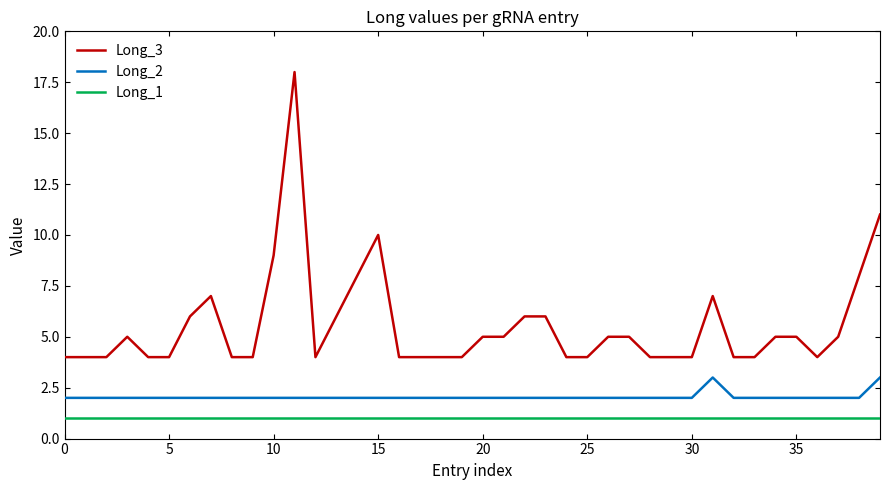

True or false: Long_1 and Long_2 cross at least once.

False